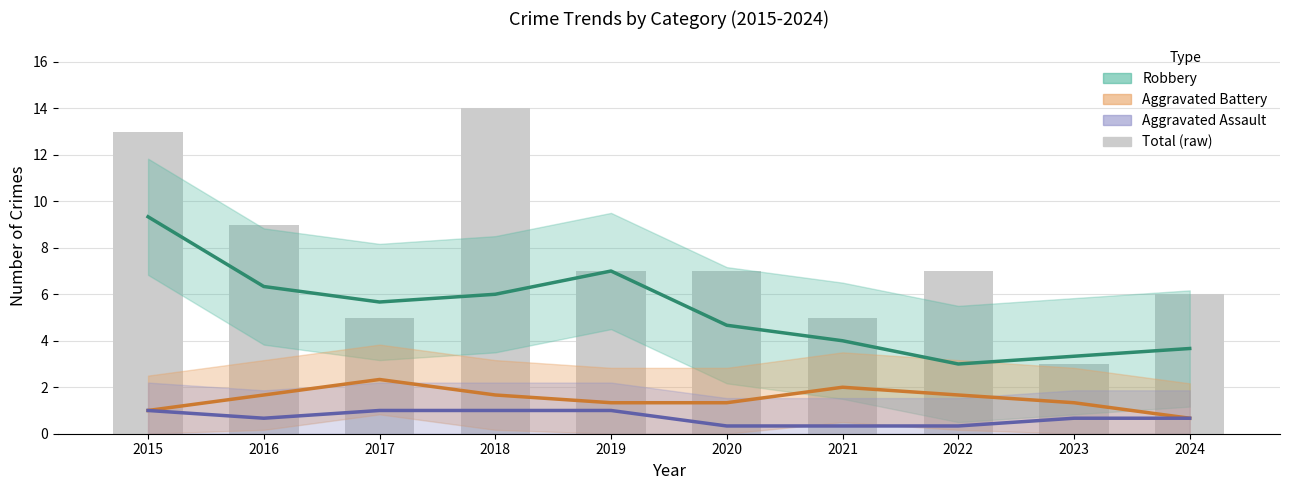

How many data points in Robbery are less than 5?

5